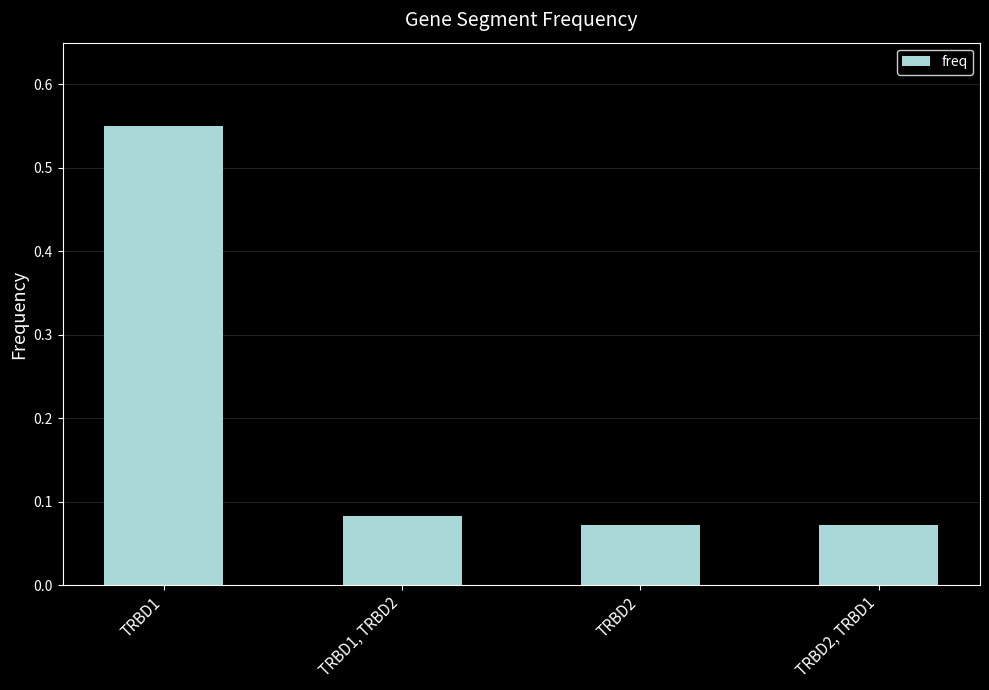

How many bars are there in total?

4